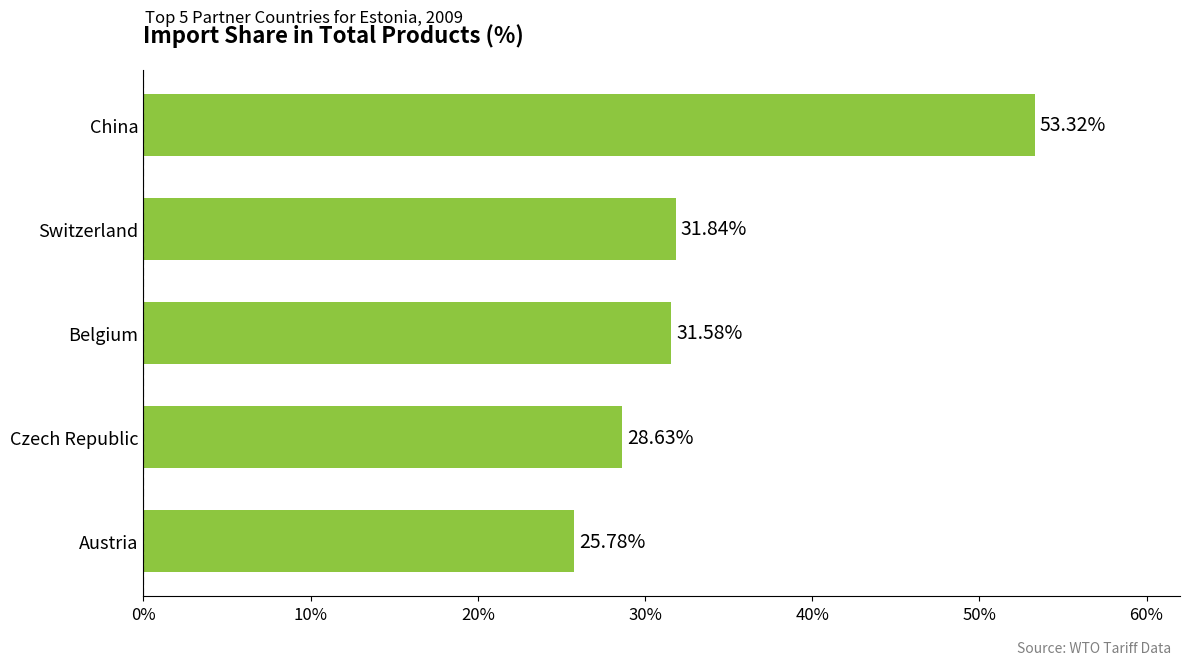

List the labels in order of value, smallest first.

Austria, Czech Republic, Belgium, Switzerland, China